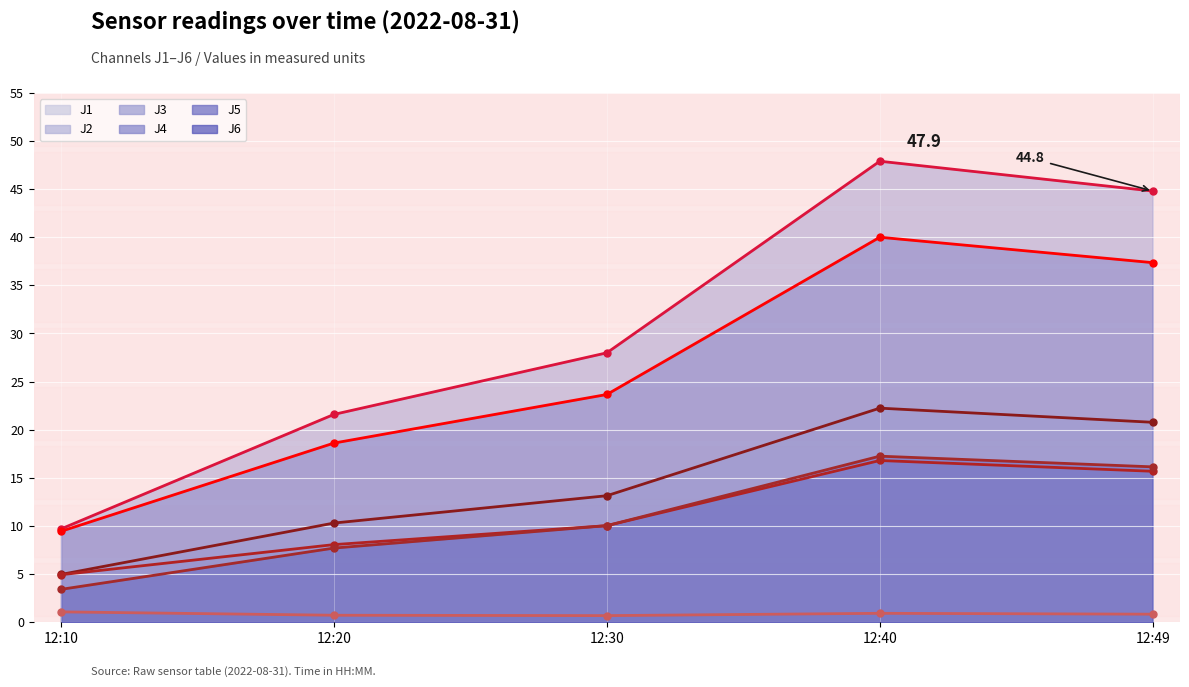

What is the value of the J6 point at the 3rd from the left?

10.0